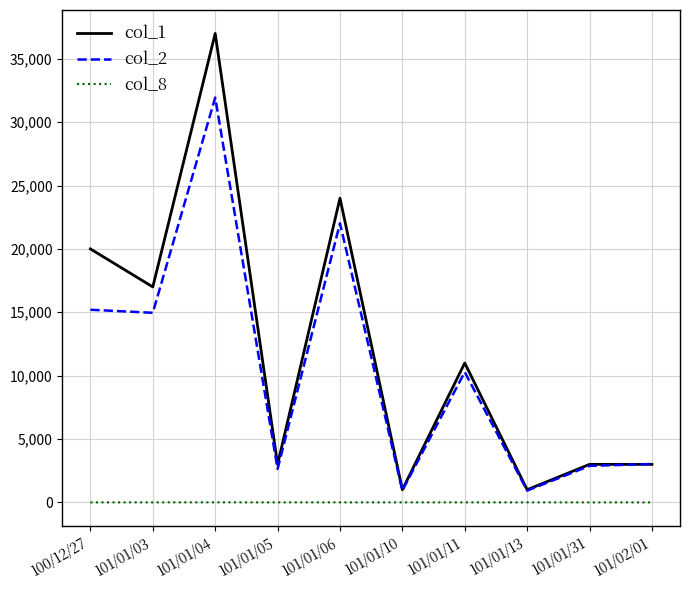

Which series has the largest range (max minus min)?

col_1